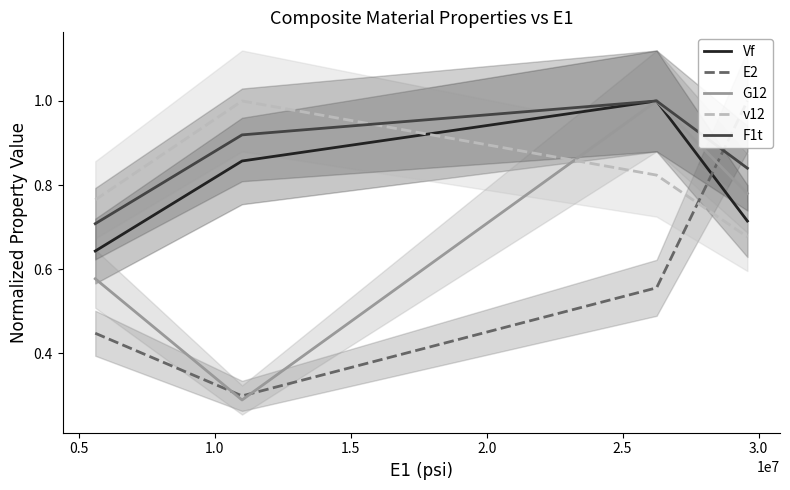

Which series has the largest total across all categories?

F1t